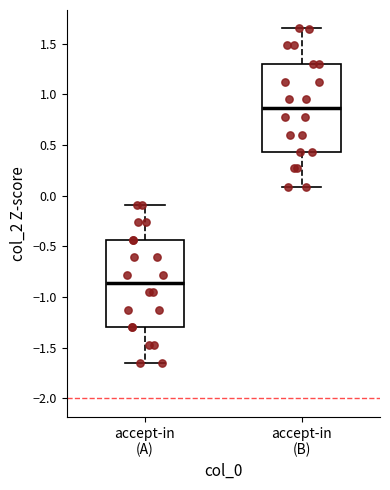

Which box's median line is the lowest?

accept-in (A)